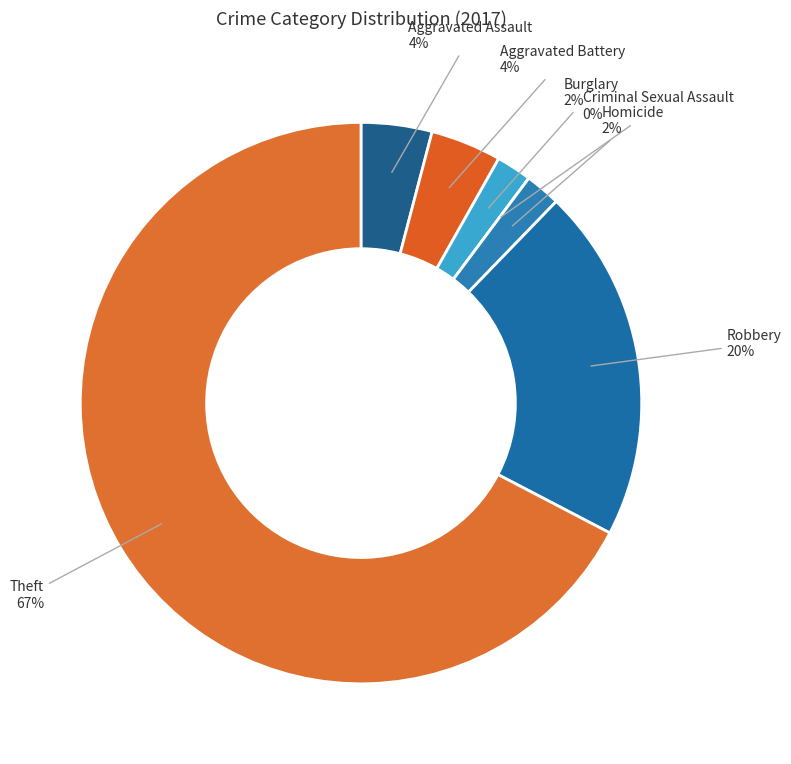

Which slice is the smallest?

Criminal Sexual Assault